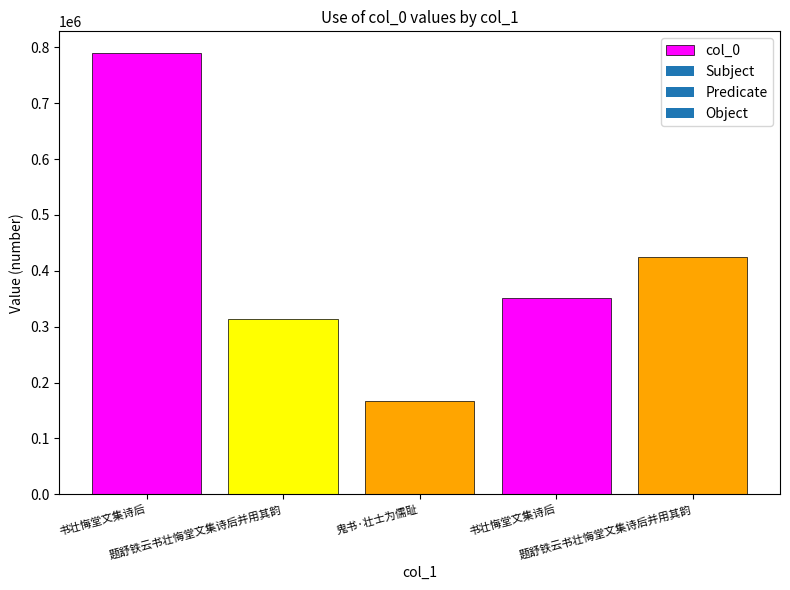

Which label corresponds to the largest value in the chart?

书壮悔堂文集诗后